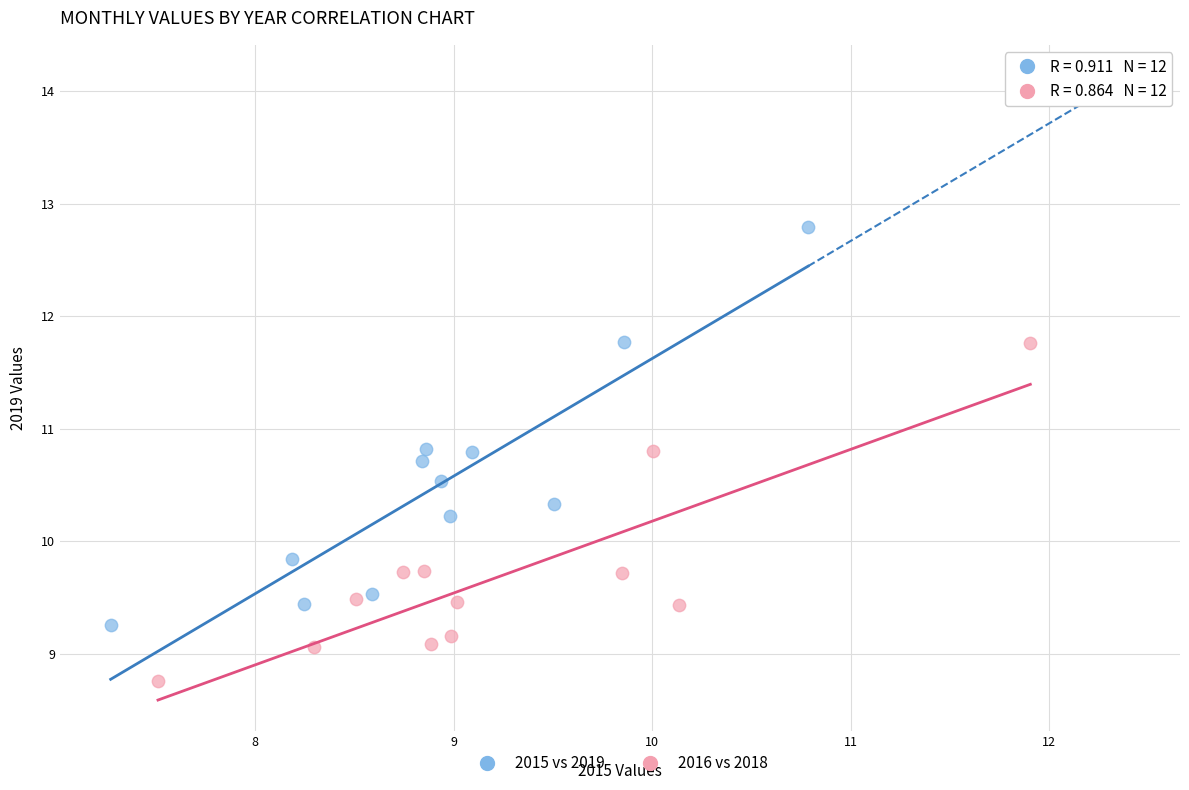

Which series has the widest spread of Y values?

2015 vs 2019